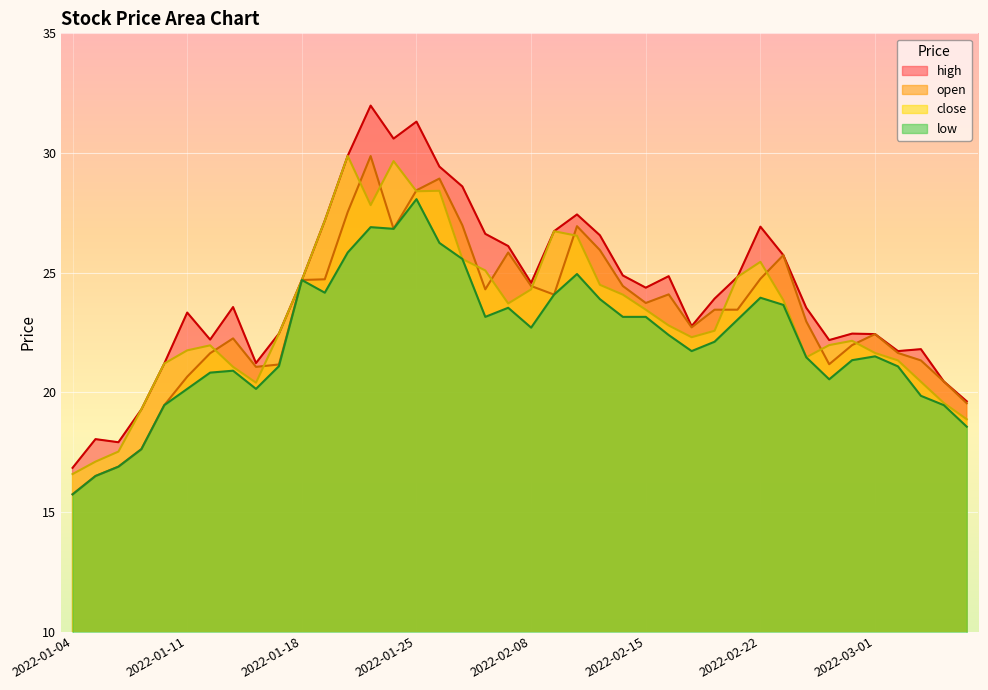

What is the sum of the close values at 2022-01-04 and 2022-02-14?

40.7